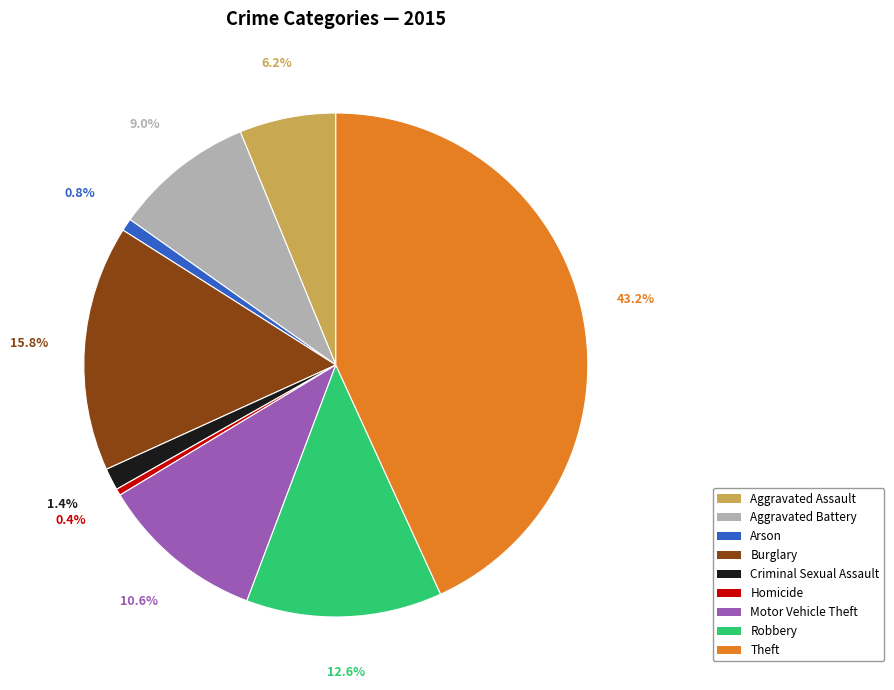

Is there a majority slice in this chart?

No